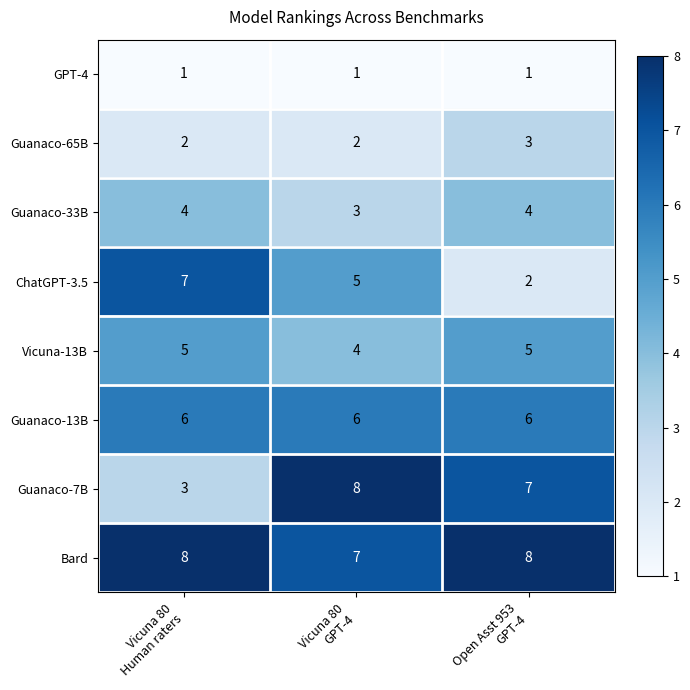

At how many categories does at least one series exceed 4?

3